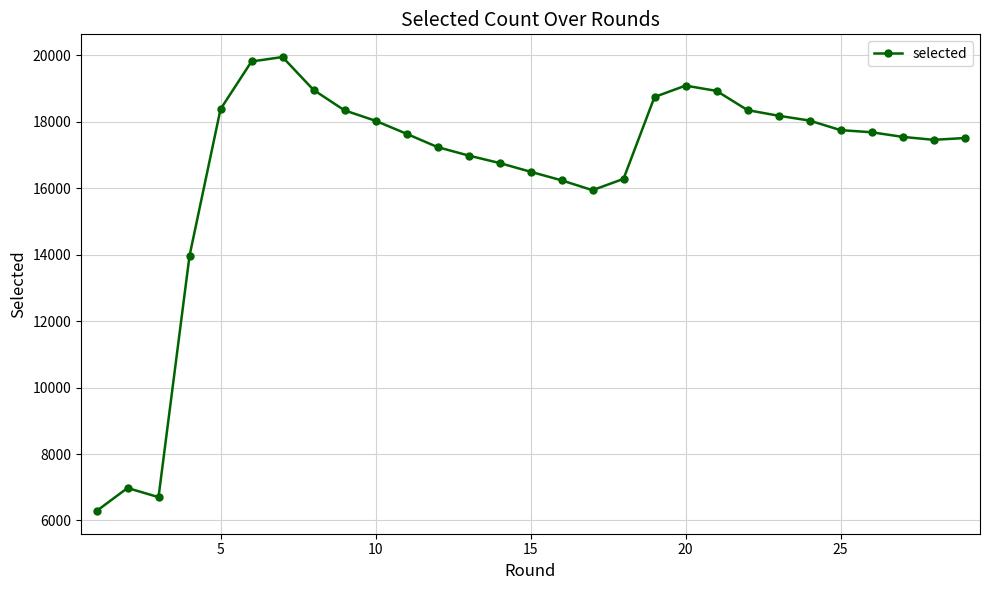

True or false: there are more than 0 points higher than both neighbors.

True